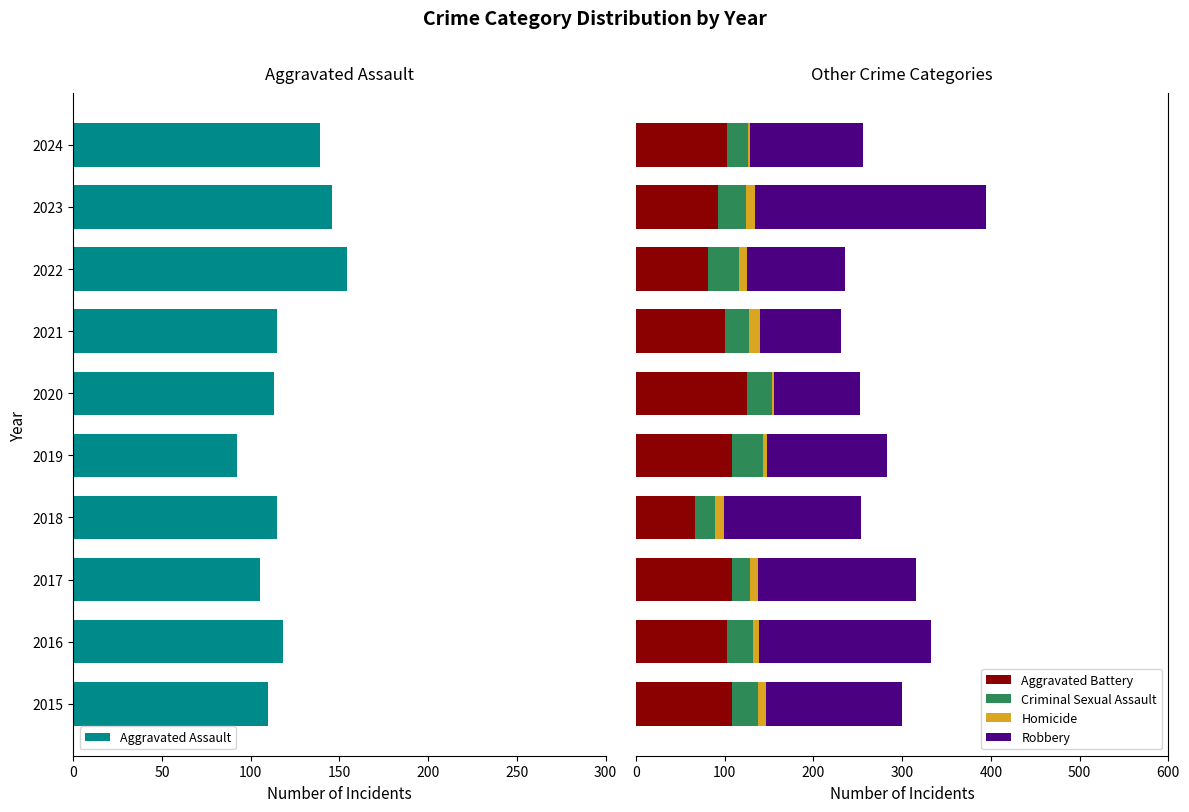

What is the greatest value displayed?

260